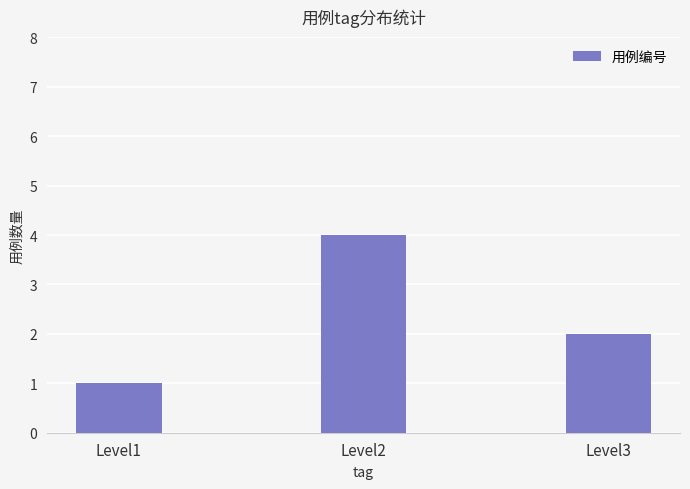

What is the difference between the maximum and minimum values?

3